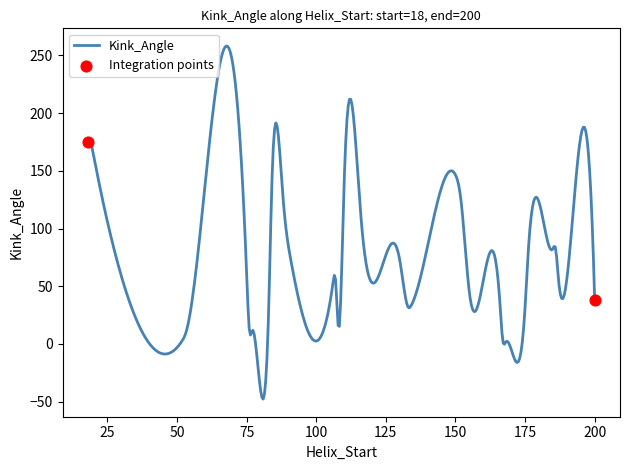

What is the greatest value displayed?

258.2